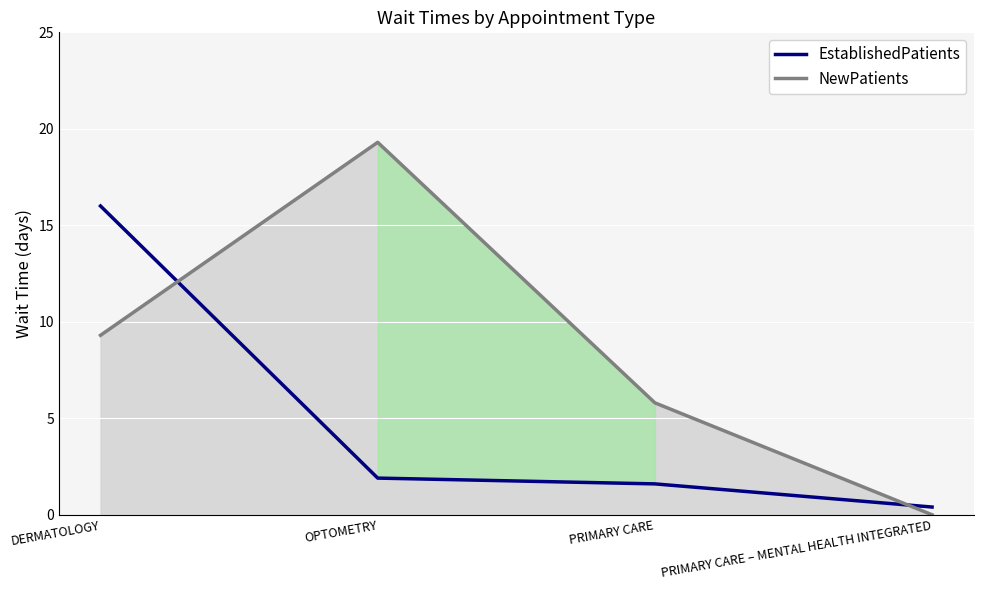

Which series has the largest range (max minus min)?

NewPatients